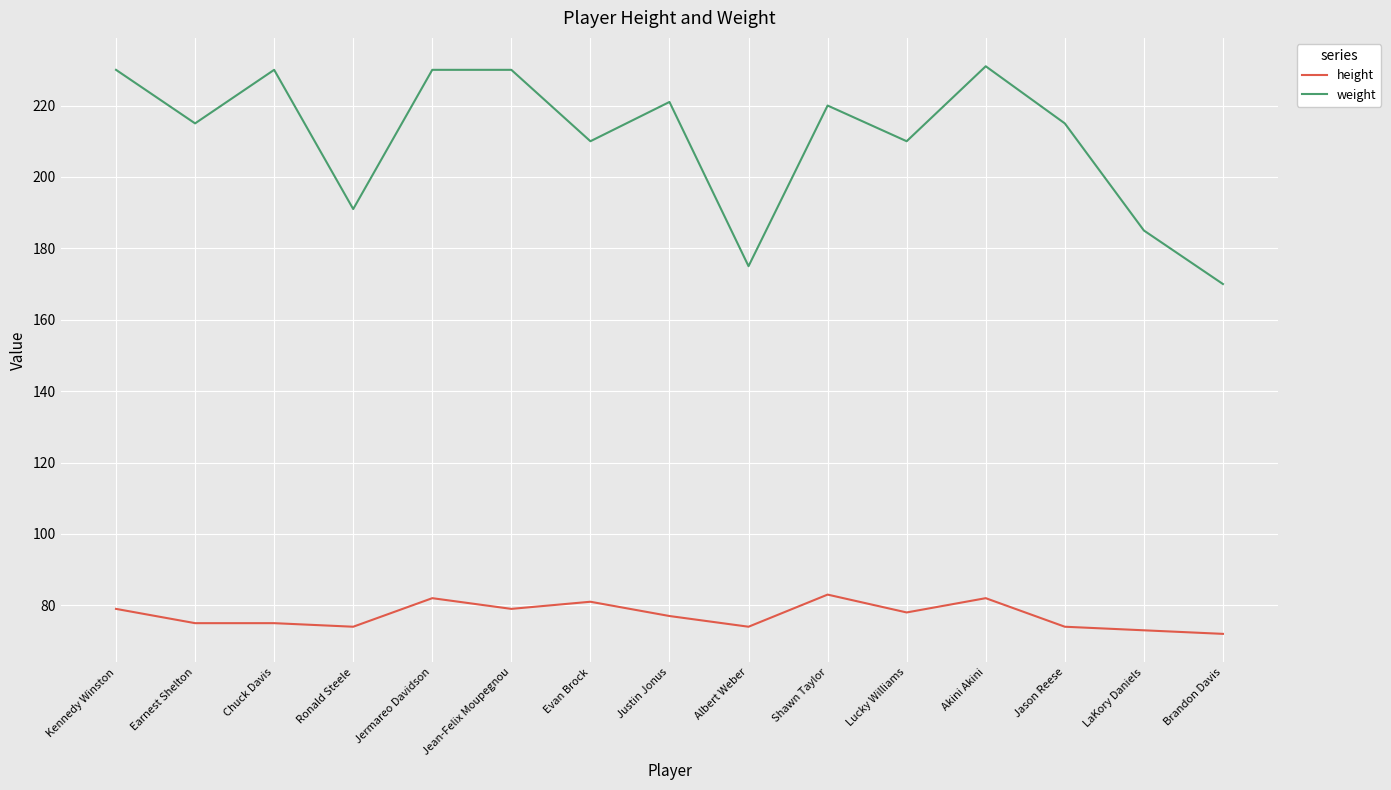

How many lines are shown in the chart?

2